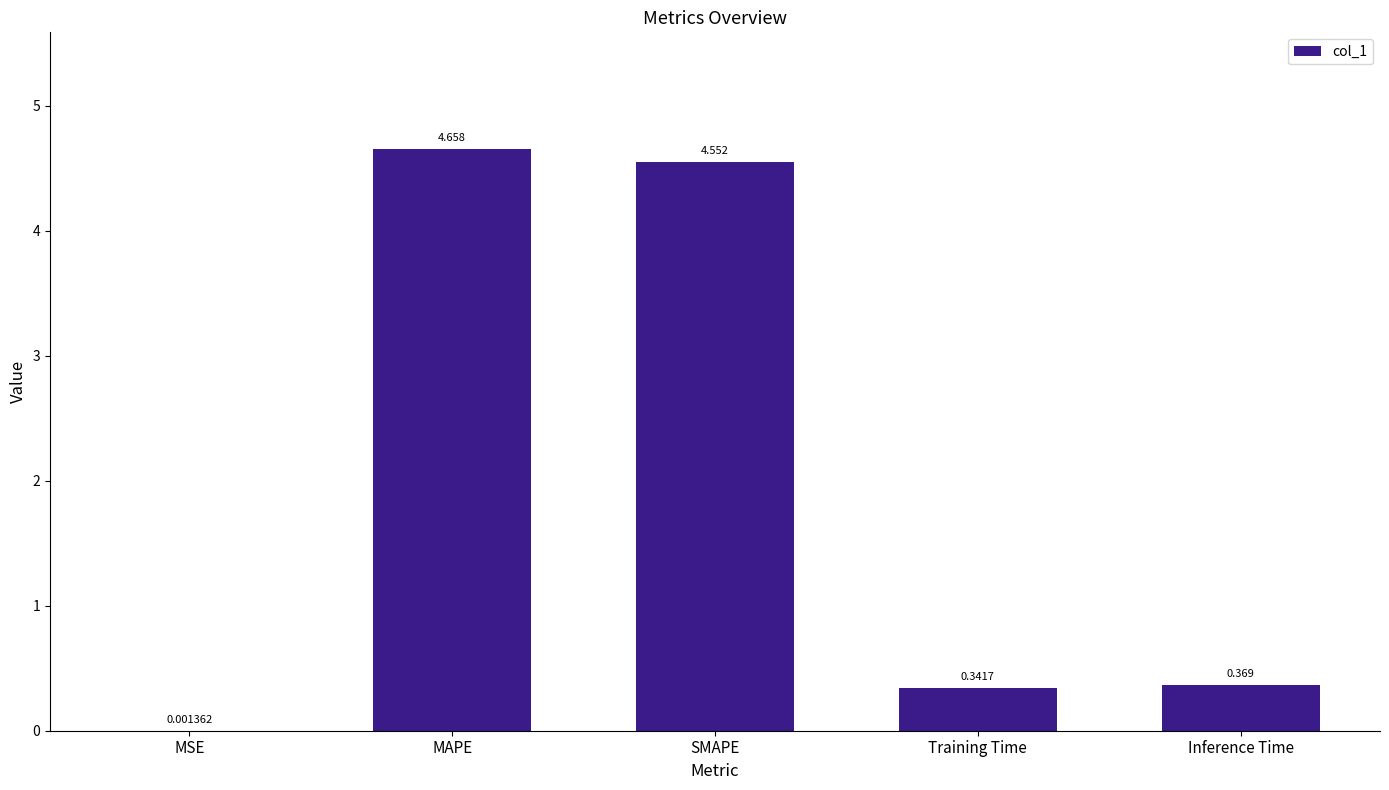

Which label corresponds to the largest value in the chart?

MAPE